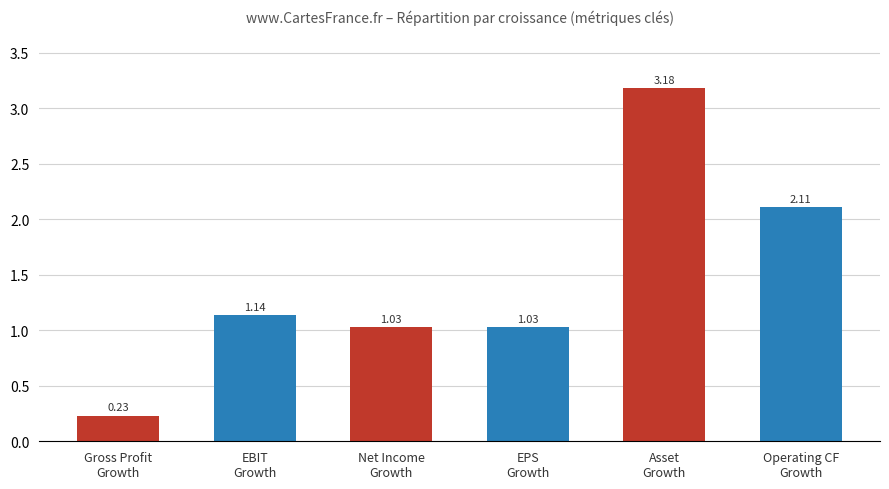

What is the average value?

1.5